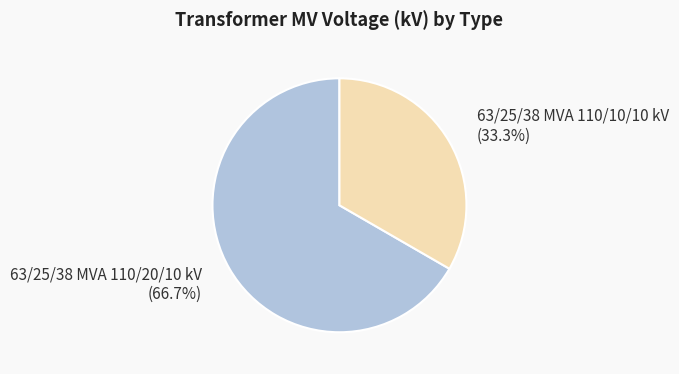

To the nearest percent, what is the combined percentage of 63/25/38 MVA 110/10/10 kV and 63/25/38 MVA 110/20/10 kV?

100%